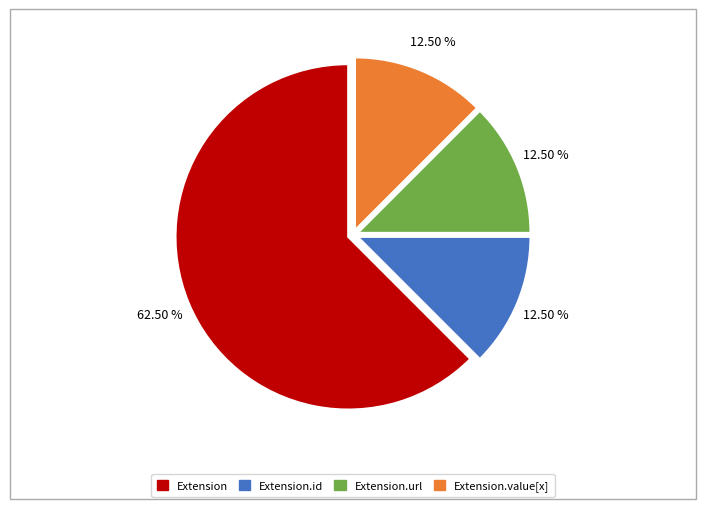

Does any single category account for the majority?

Yes